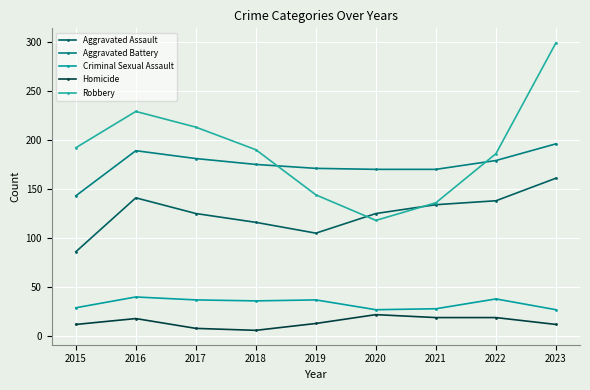

What is the value of the Robbery point at the 4th from the left?

190